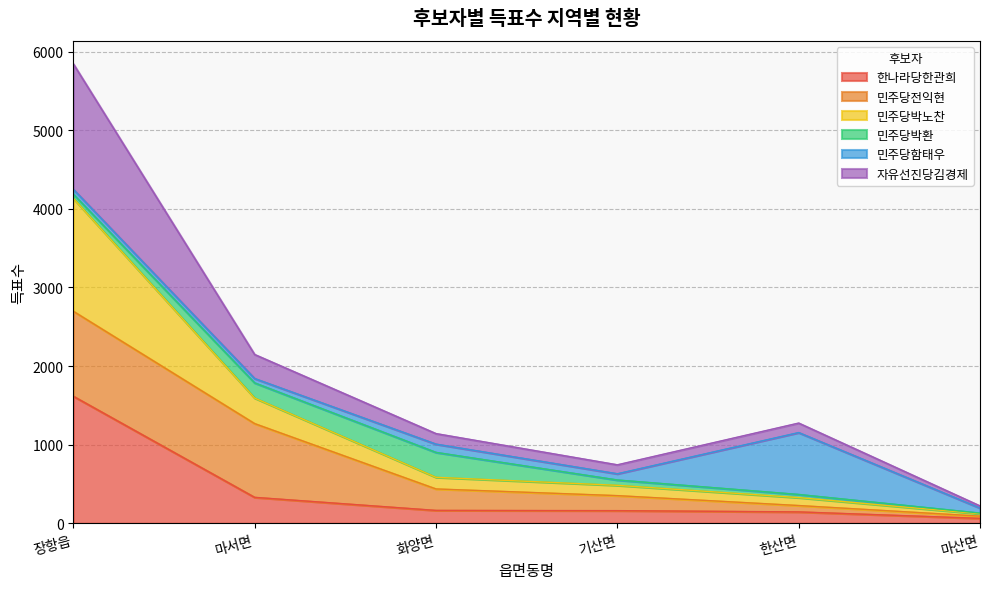

What is the maximum value for 한나라당한관희?

1616